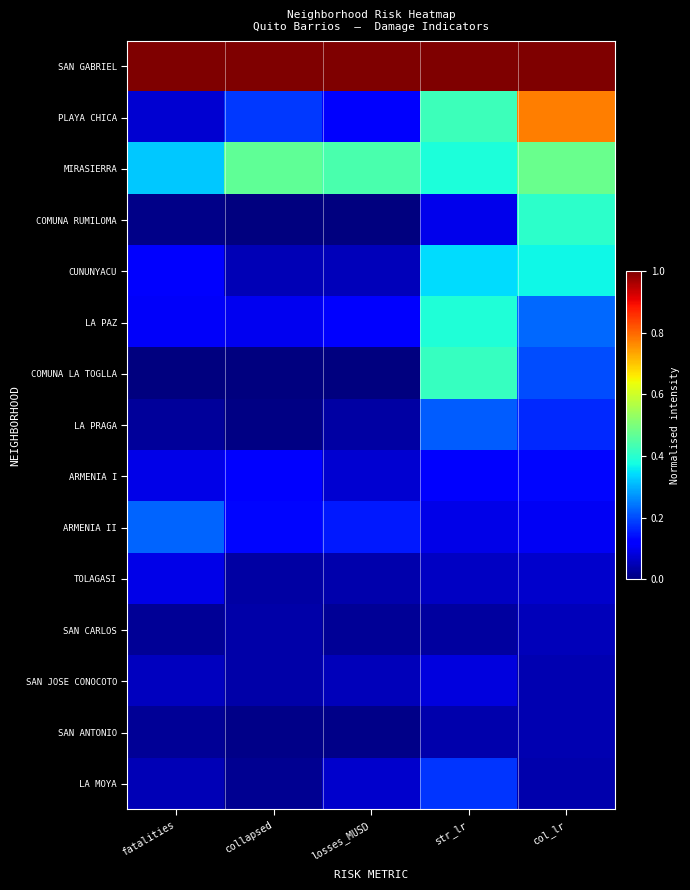

Between fatalities and col_lr, which is larger?

fatalities